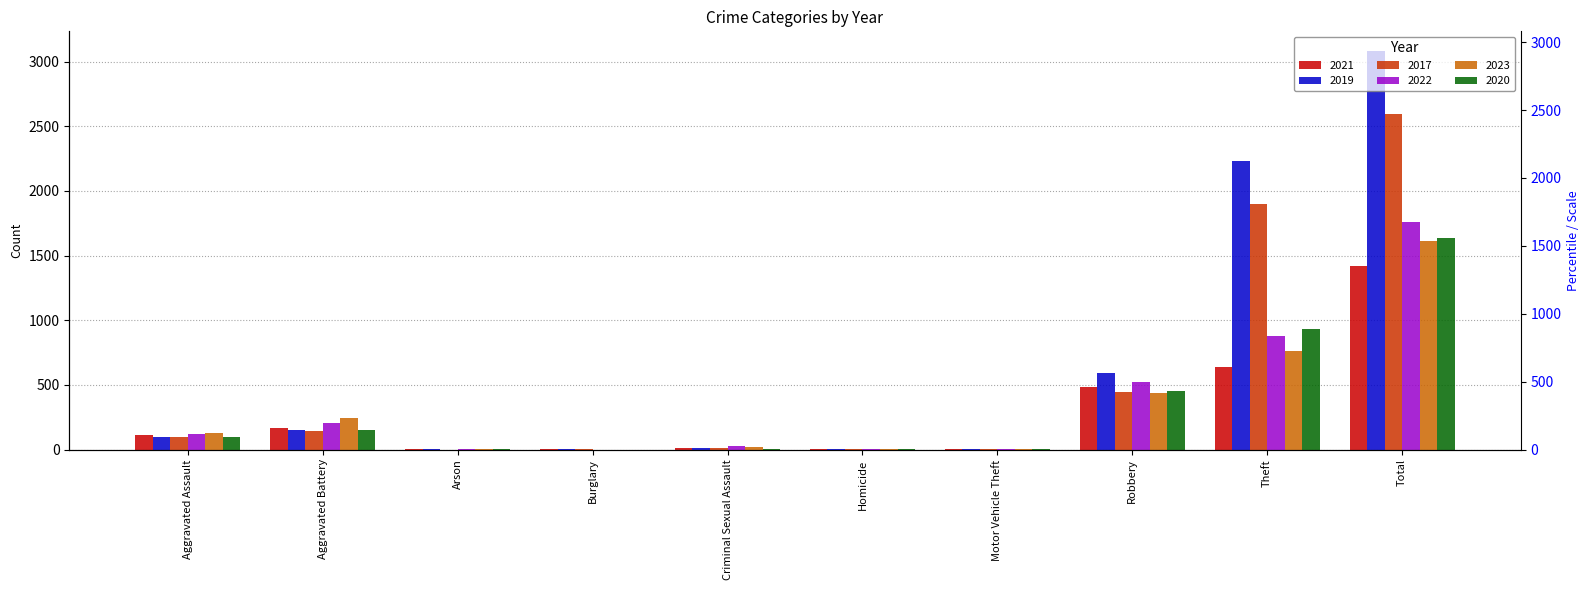

Where does the 2020 series first go above 94?

Aggravated Battery